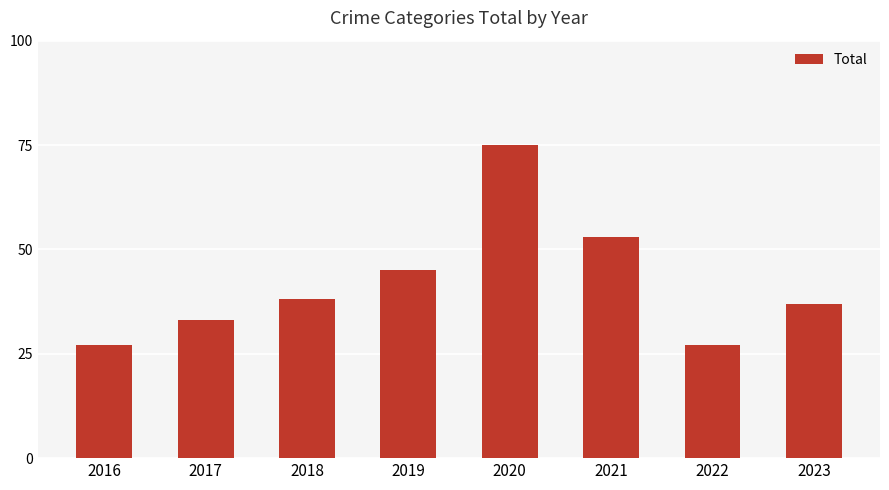

Reading left to right, transcribe all the data shown in this chart.

27	33	38	45	75	53	27	37